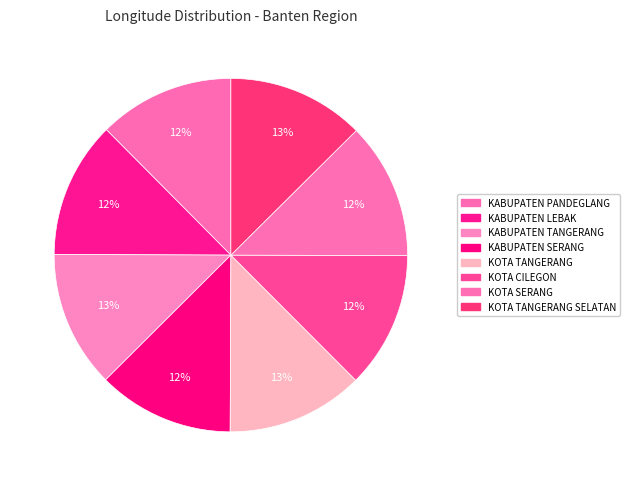

How many segments does this pie chart have?

8